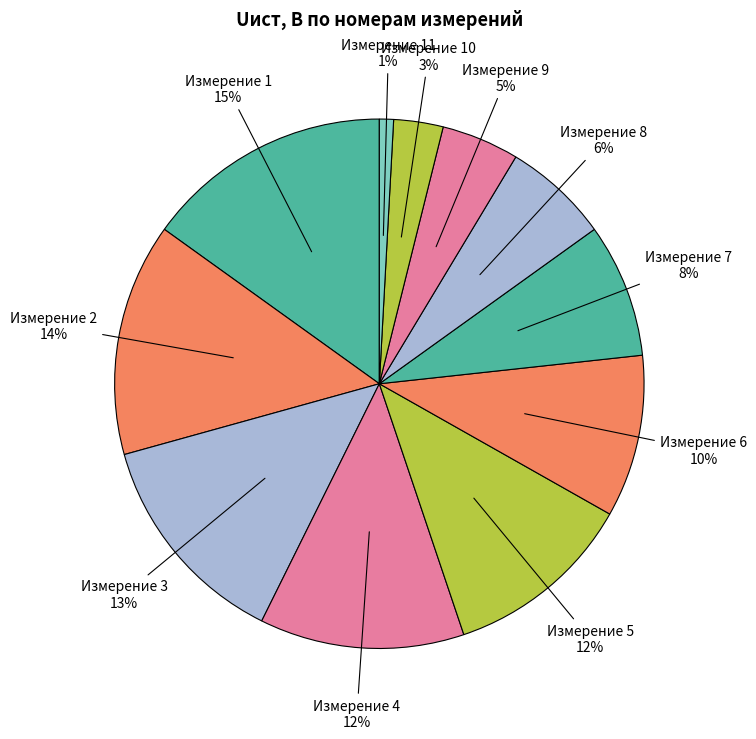

Between Измерение 1 and Измерение 4, which is larger?

Измерение 1